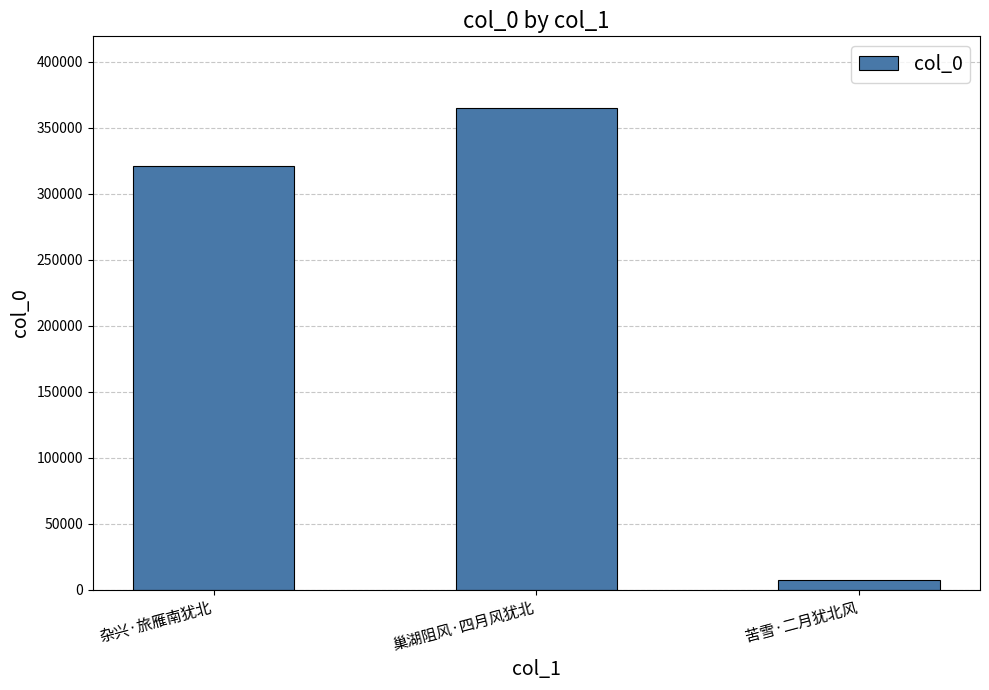

Count the values in the range 7035 to 364454.

3